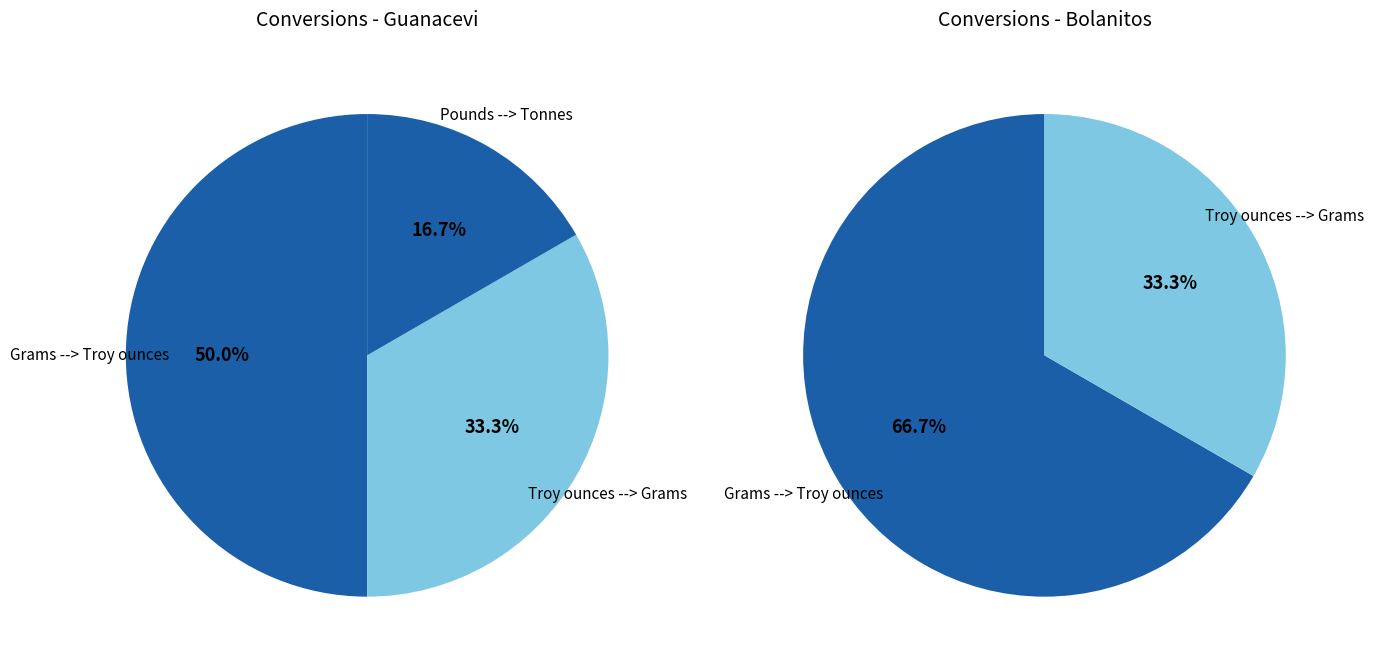

Which series has the largest range (max minus min)?

Guanacevi